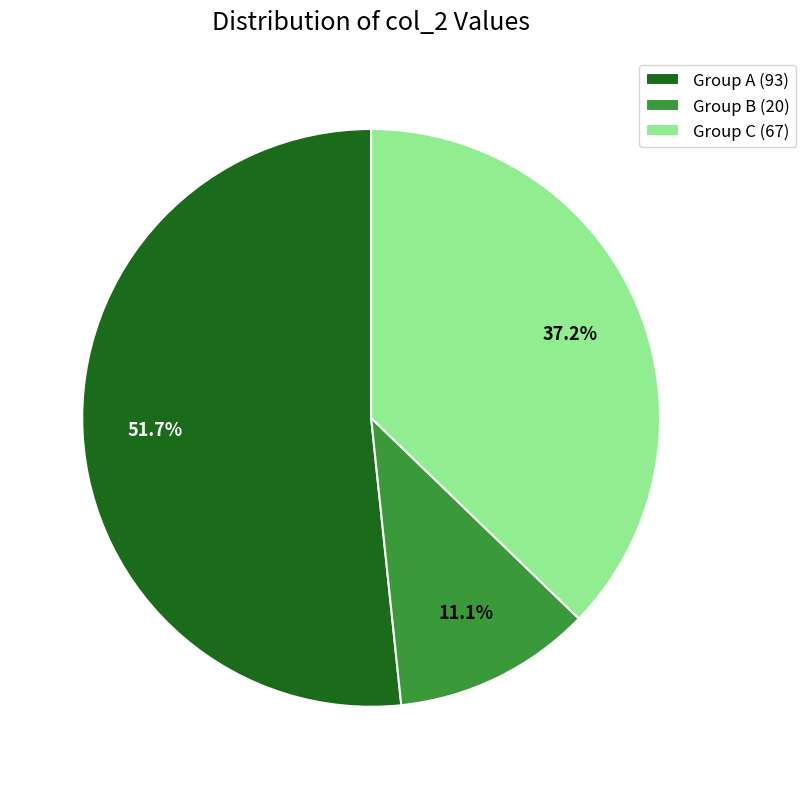

Rank the categories by value from lowest to highest.

Group B (20), Group C (67), Group A (93)